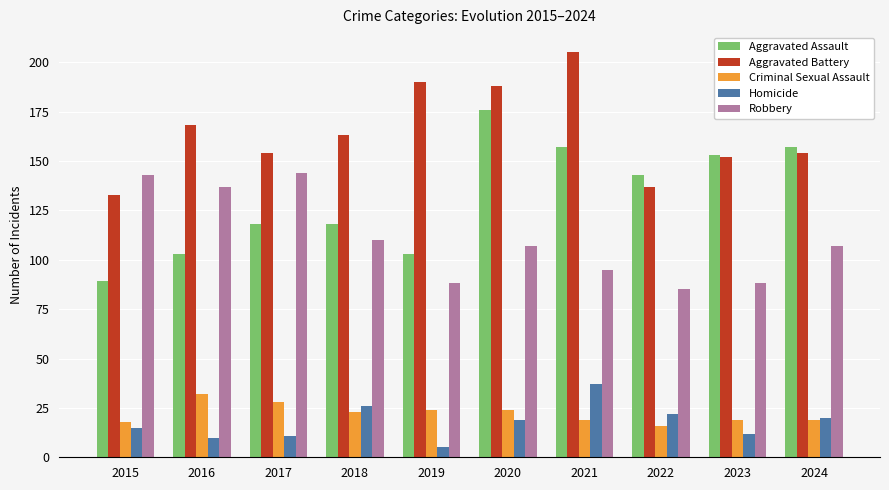

Which series has the largest total across all categories?

Aggravated Battery